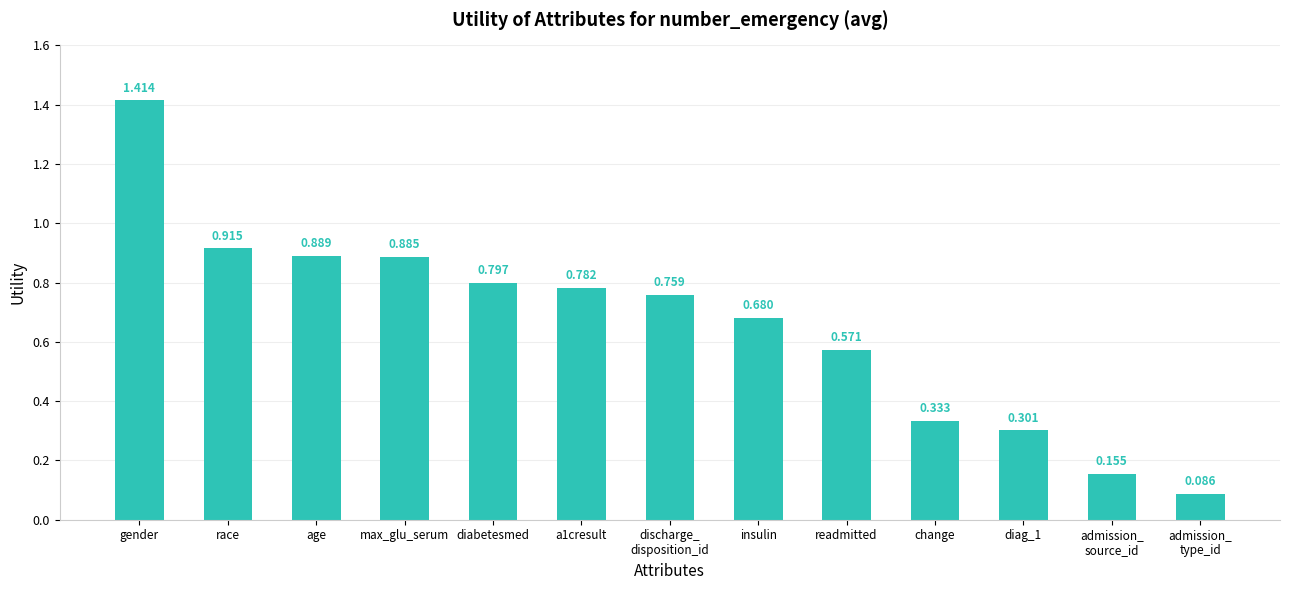

What is the label of the 11th bar from the right?

age